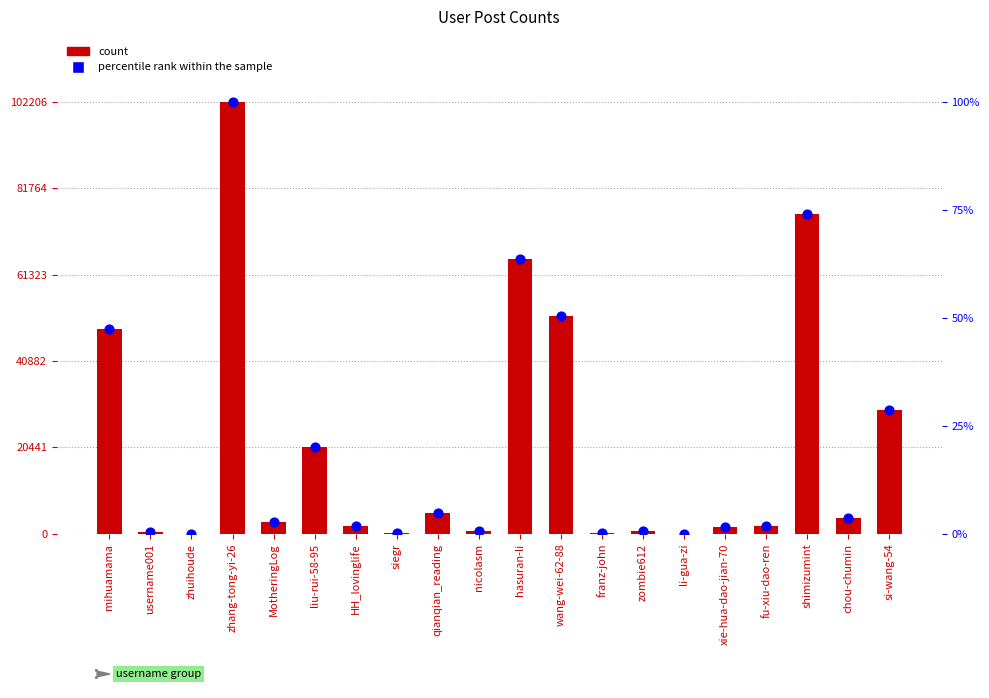

Is the value of count at si-wang-54 greater than the value of percentile rank within the sample at siegr?

Yes